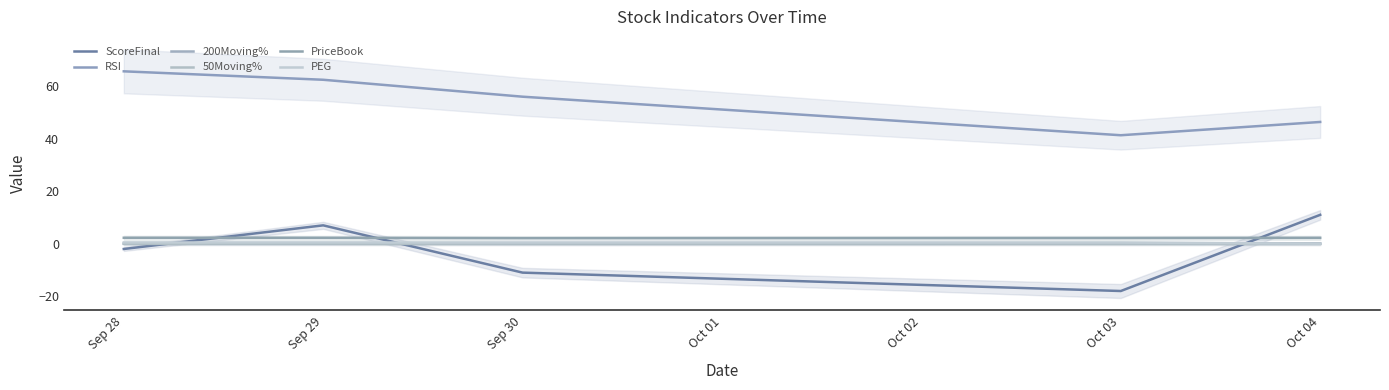

Where do 200Moving% and ScoreFinal first cross each other?

Sep 28 and Sep 29